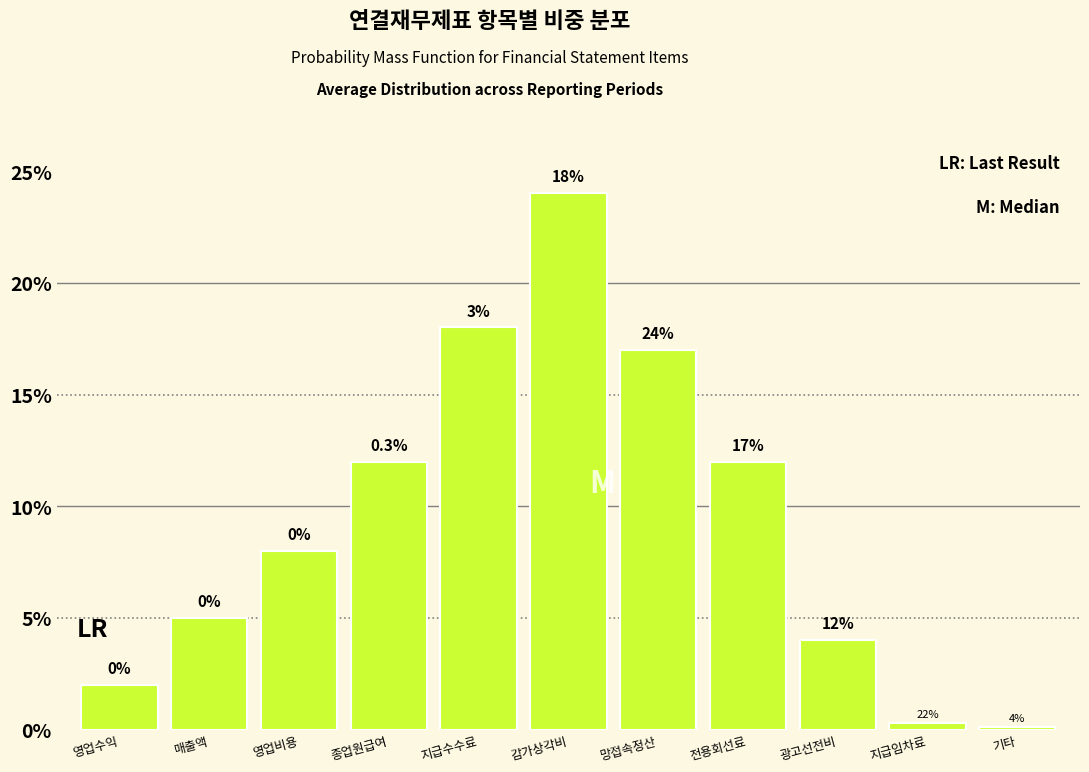

Reading left to right, extract all data points from this chart.

영업수익=2.0	매출액=5.0	영업비용=8.0	종업원급여=12.0	지급수수료=18.0	감가상각비=24.0	망접속정산=17.0	전용회선료=12.0	광고선전비=4.0	지급임차료=0.3	기타=0.1